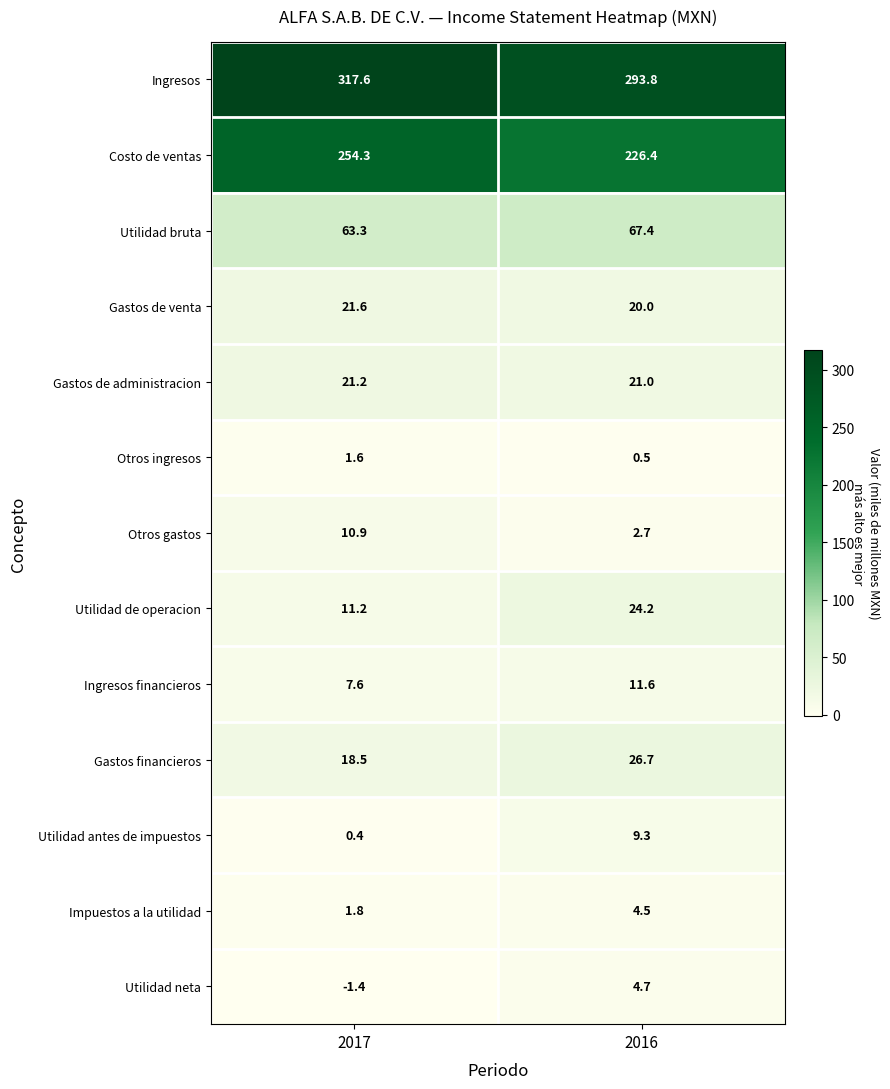

Which series changed the most between 2017 and 2016?

Costo de ventas